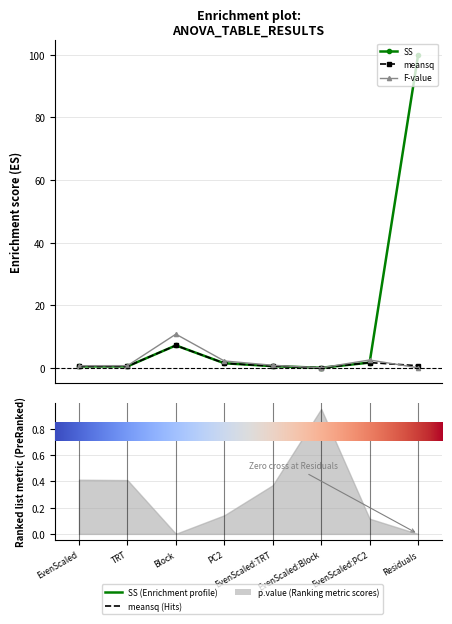

The value of meansq at Residuals is 0.7. True or false?

True